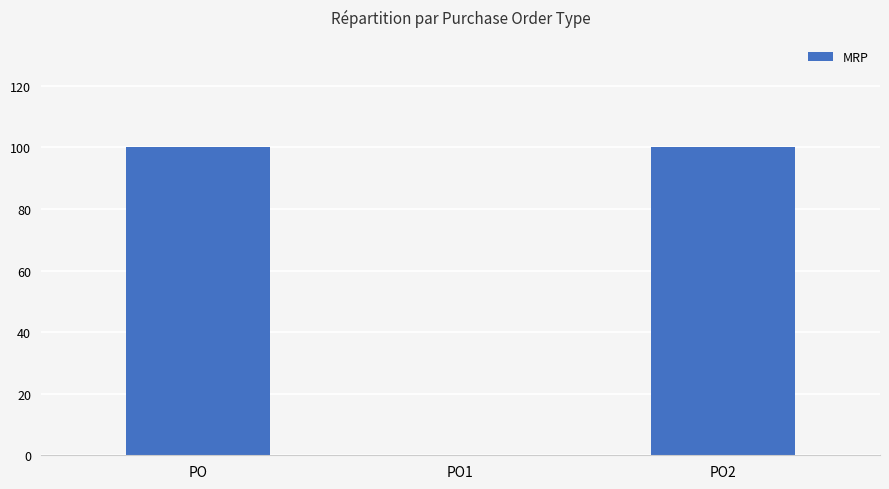

Count the values in the range 0 to 100.

3